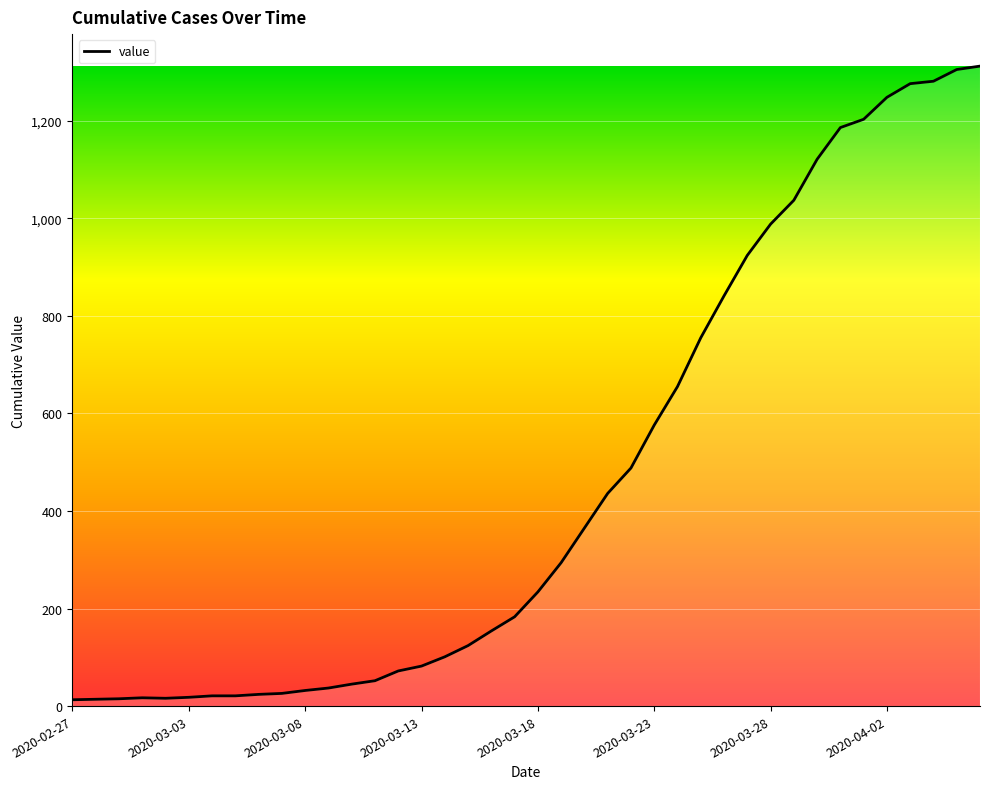

What is the greatest value displayed?

1312